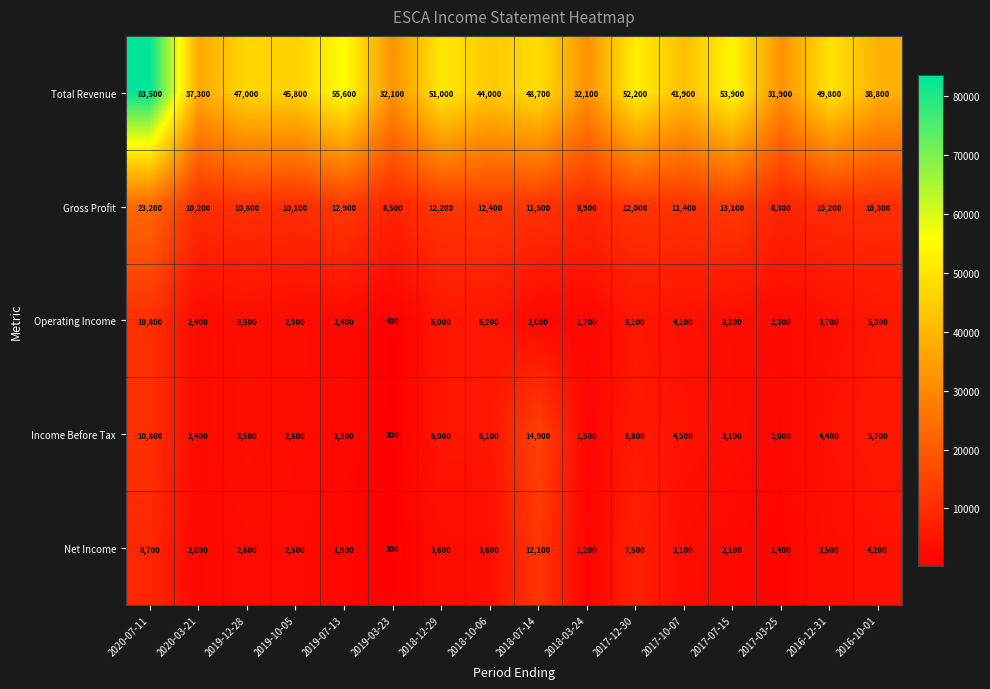

Where is Total Revenue nearest to the value 57700?

2019-07-13